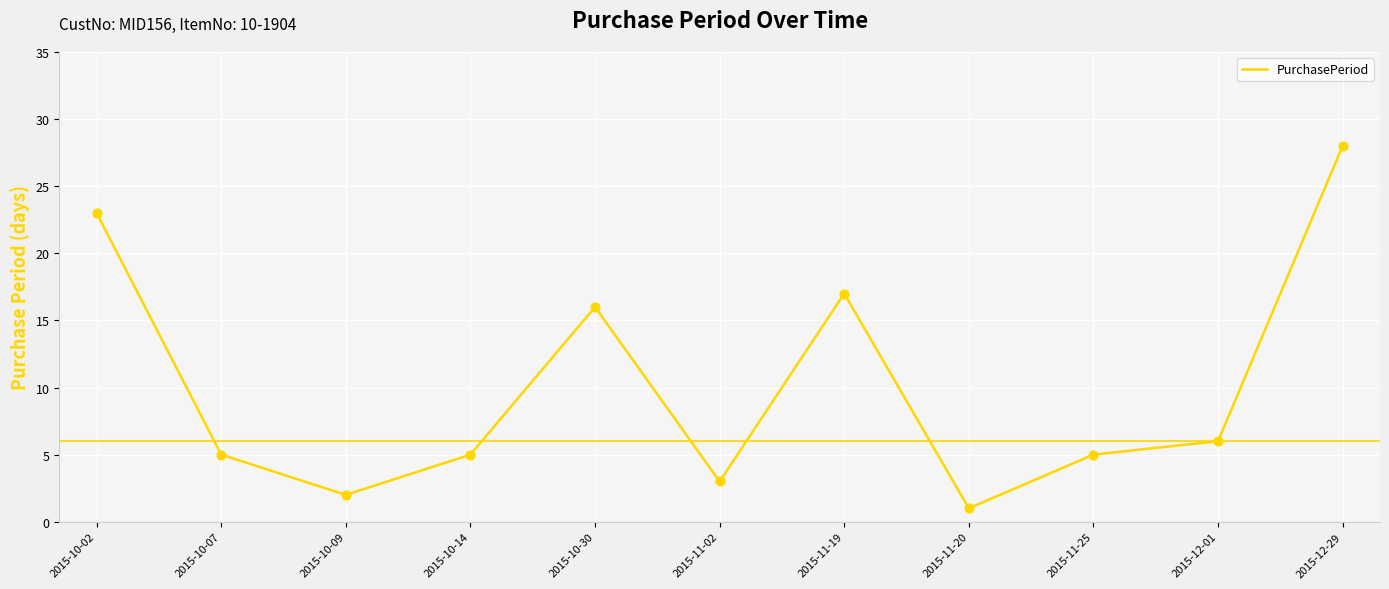

Between 2015-11-25 and 2015-11-20, which is larger?

2015-11-25